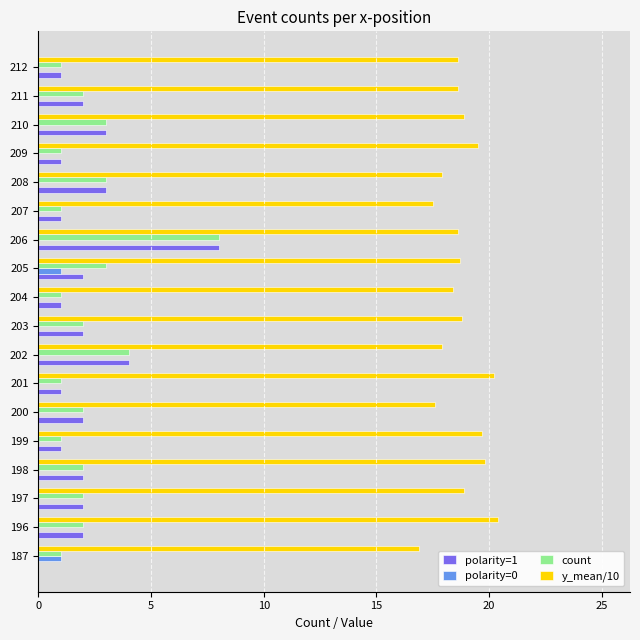

At which label does count reach its peak?

206